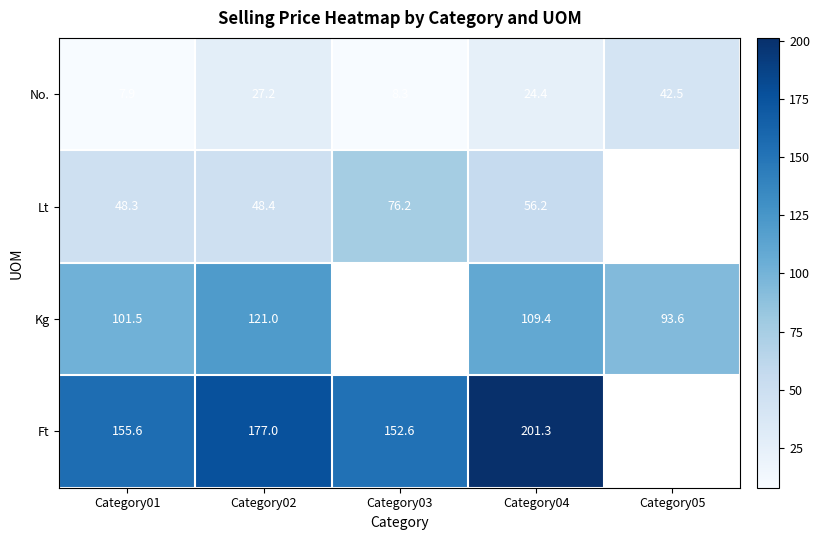

Rank the series at Category01 from highest to lowest value.

Ft, Kg, Lt, No.